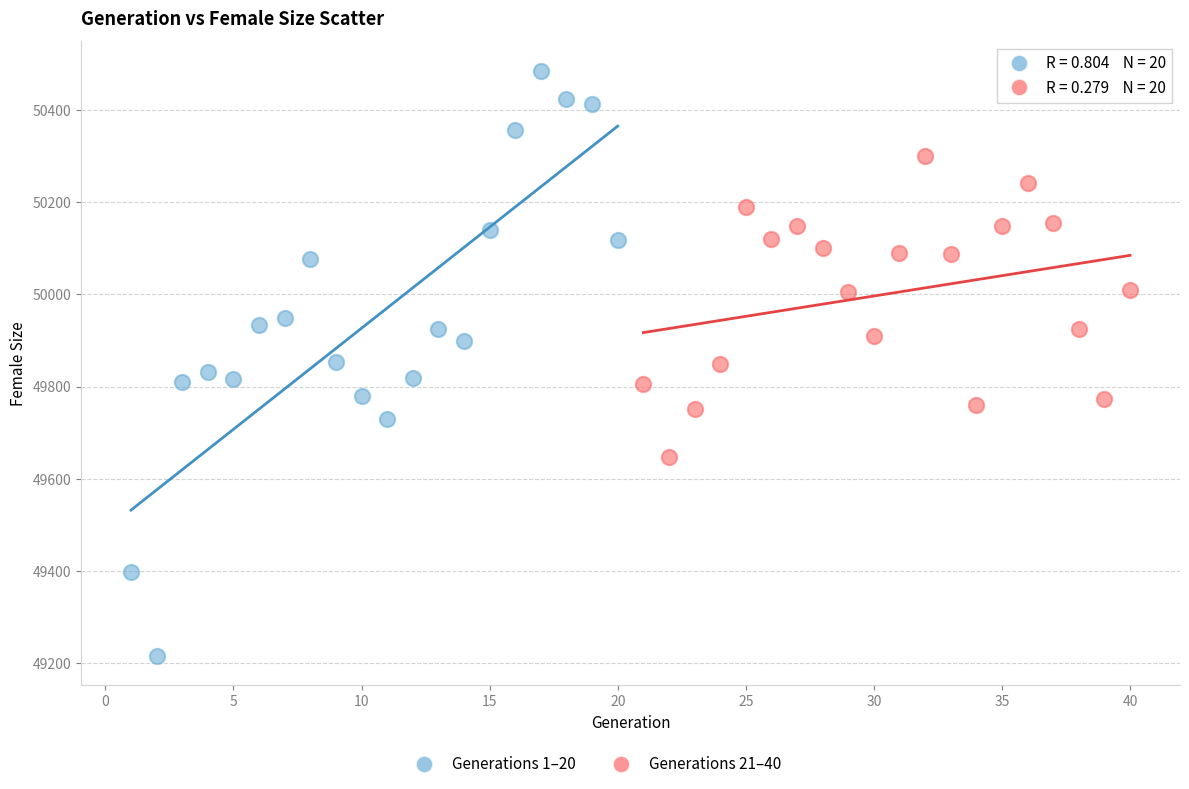

Which series contains the highest Y value?

Generations 1–20